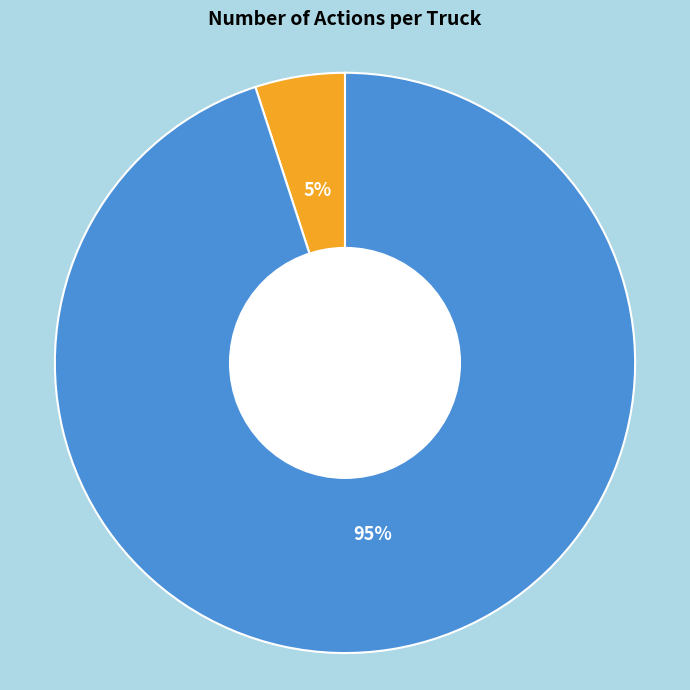

Between Truck 0 and Truck 1, which is larger?

Truck 1